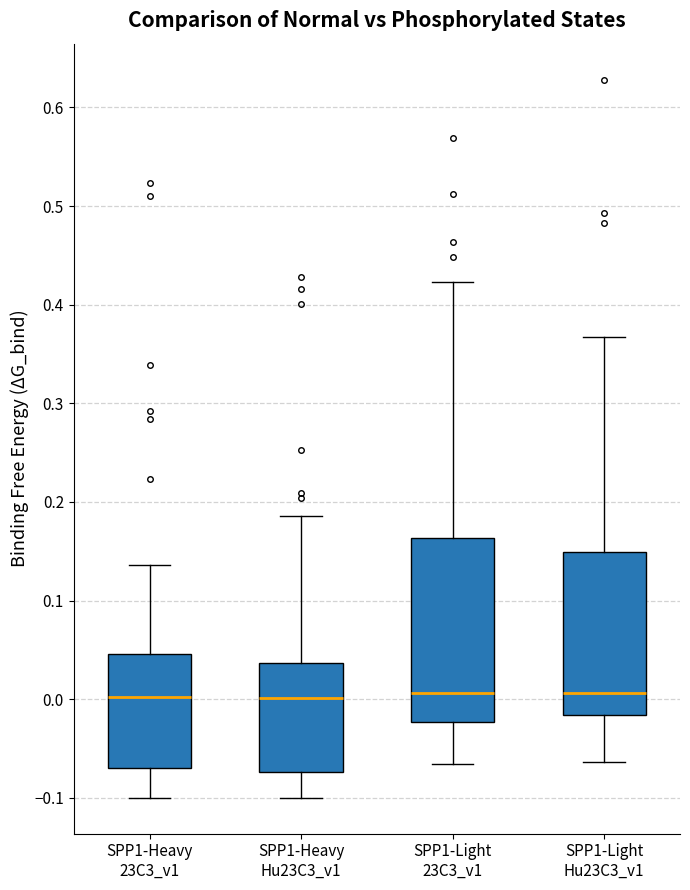

Reading left to right, transcribe this box plot: for each box, give where its median line is, the range the box spans, and where its two whiskers end, as read against the y-axis. The values are not printed on the chart, so give them approximately, as read against the axis.

SPP1-Heavy 23C3_v1: median 0.00, box -0.07 to 0.05, whiskers -0.10 to 0.14
SPP1-Heavy Hu23C3_v1: median 0.00, box -0.07 to 0.04, whiskers -0.10 to 0.19
SPP1-Light 23C3_v1: median 0.01, box -0.02 to 0.16, whiskers -0.07 to 0.42
SPP1-Light Hu23C3_v1: median 0.01, box -0.02 to 0.15, whiskers -0.06 to 0.37